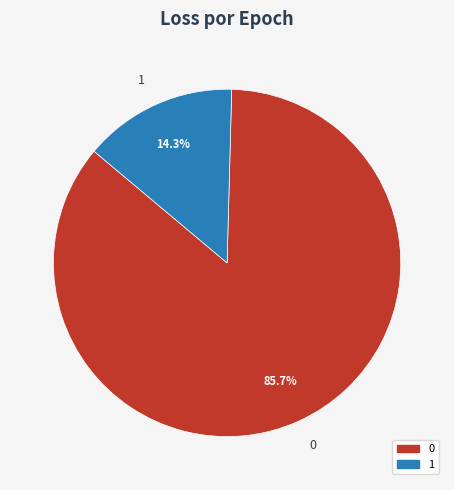

Approximately how many times larger is the value at 1 compared to 0?

0.2